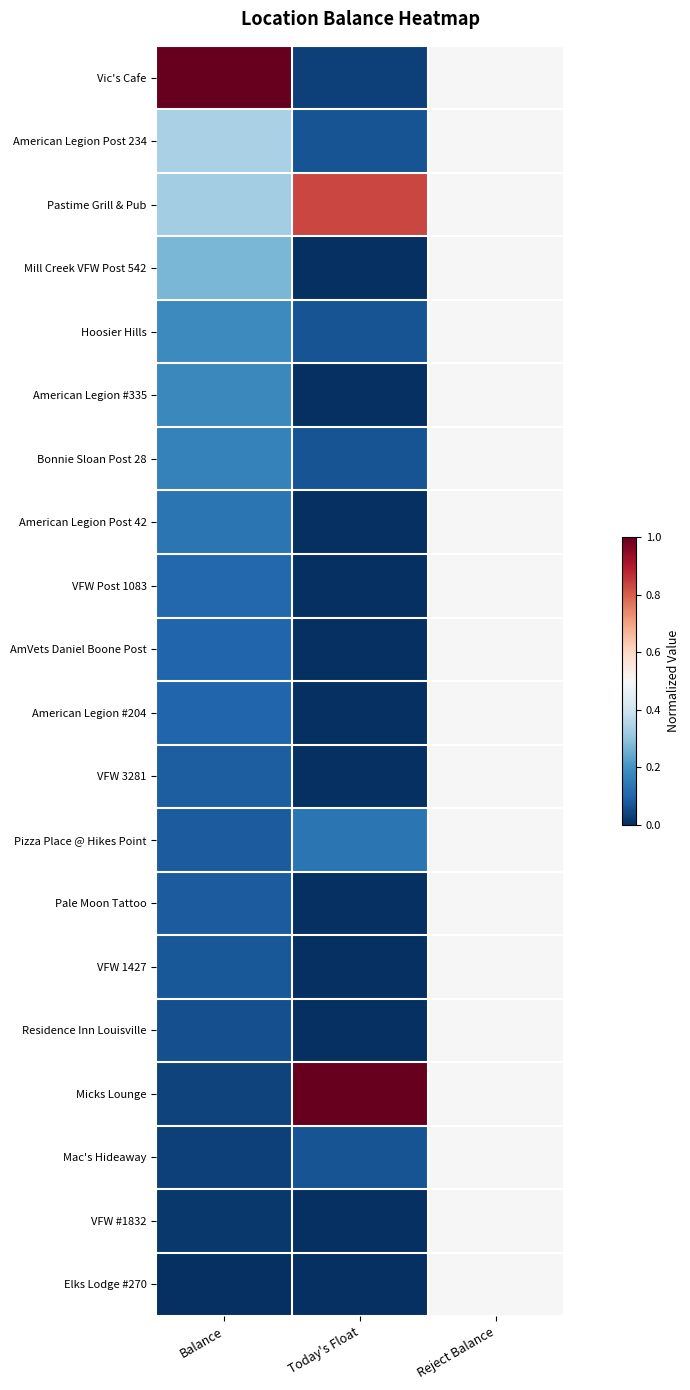

List the series in order of their peak value, lowest first.

American Legion Post 234, Mill Creek VFW Post 542, Hoosier Hills, American Legion #335, Bonnie Sloan Post 28, American Legion Post 42, VFW Post 1083, AmVets Daniel Boone Post, American Legion #204, VFW 3281, Pizza Place @ Hikes Point, Pale Moon Tattoo, VFW 1427, Residence Inn Louisville, Mac's Hideaway, VFW #1832, Elks Lodge #270, Pastime Grill & Pub, Vic's Cafe, Micks Lounge